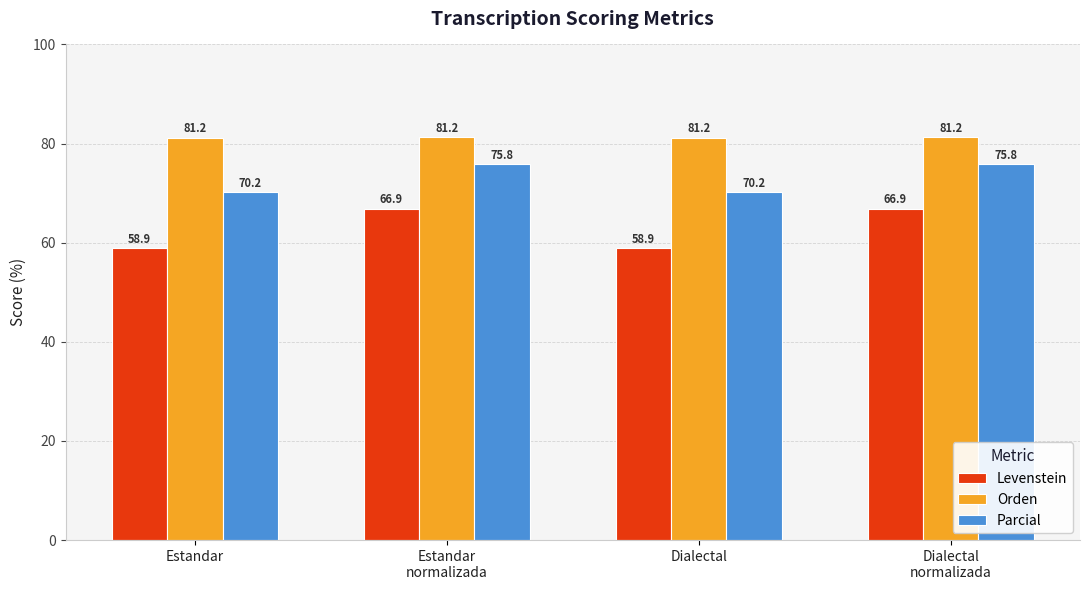

What is the smallest value displayed?

58.9